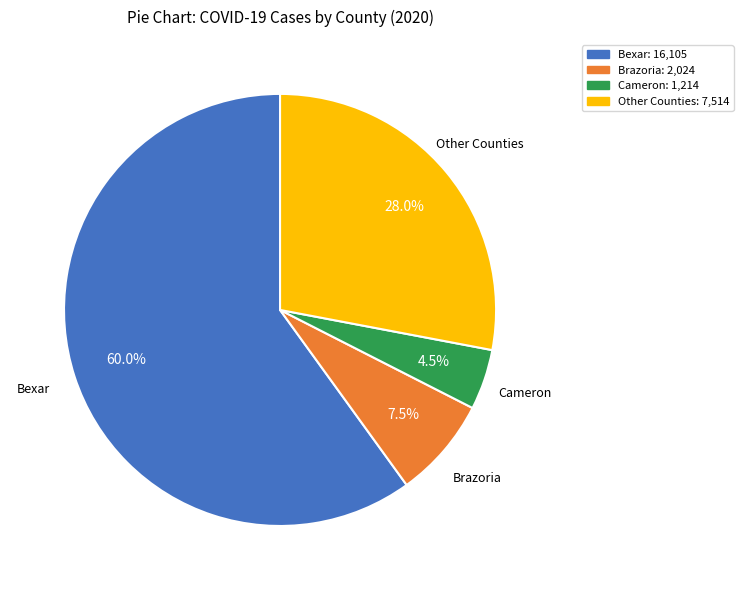

Which slice is the smallest?

Cameron: 1,214